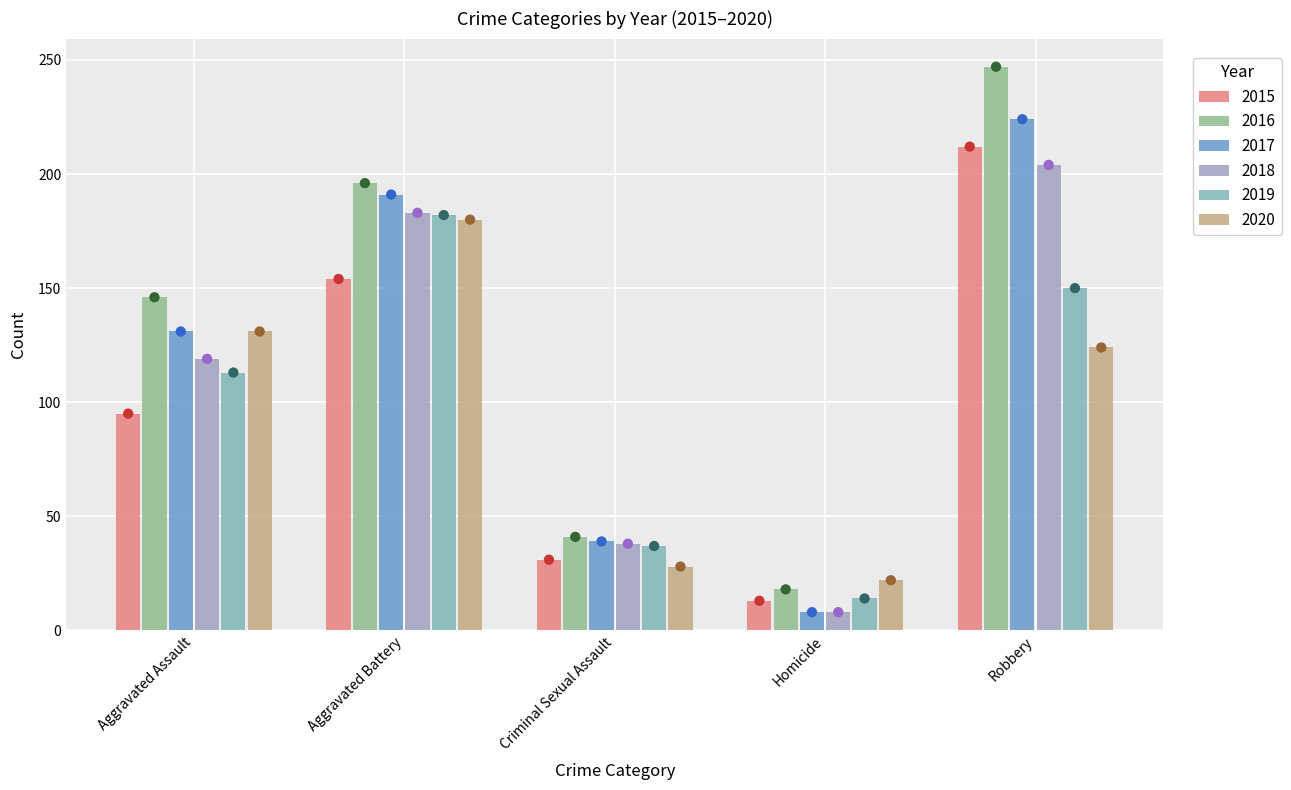

At how many categories does at least one series exceed 174?

2